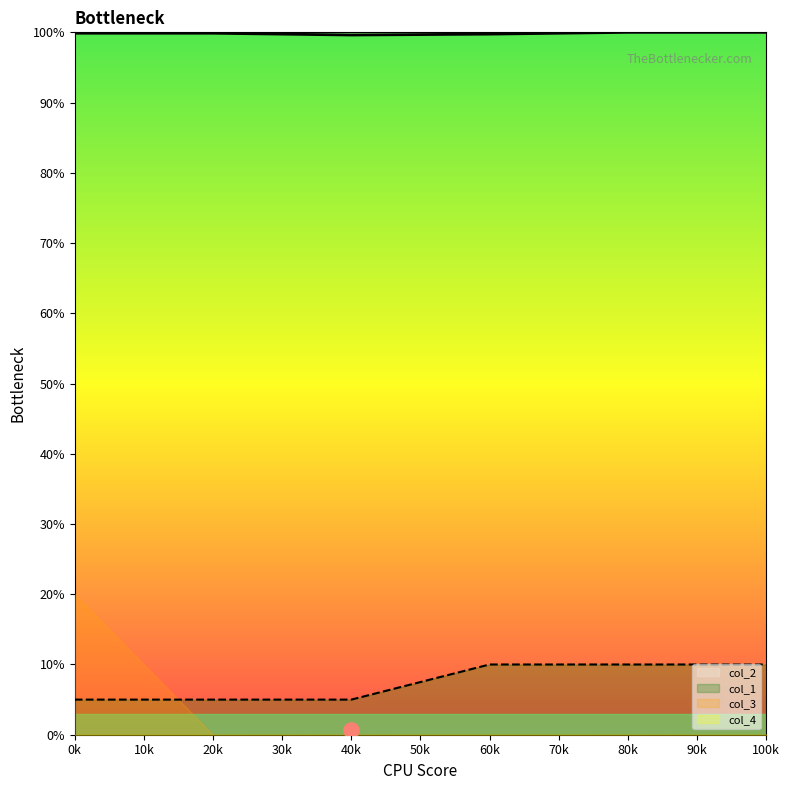

Is the value of col_1 at 60k greater than the value of col_2 at 60k?

No